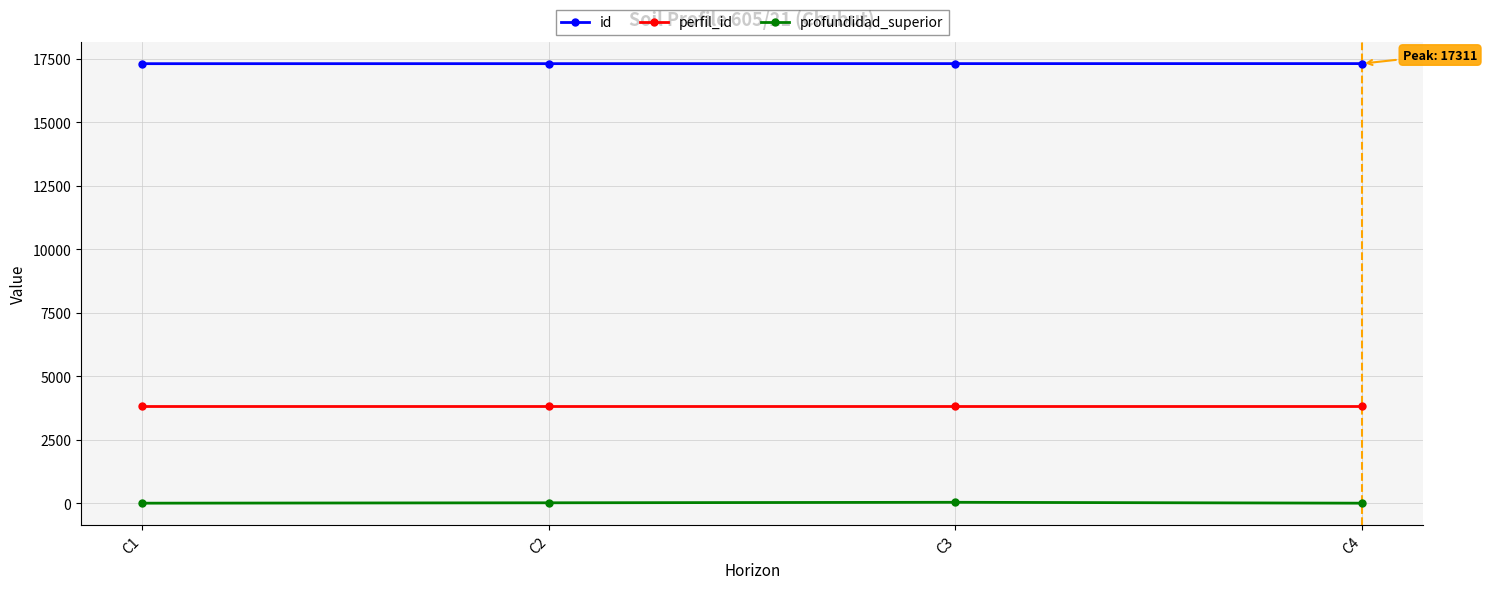

Is the value of perfil_id at C4 greater than the value of id at C1?

No